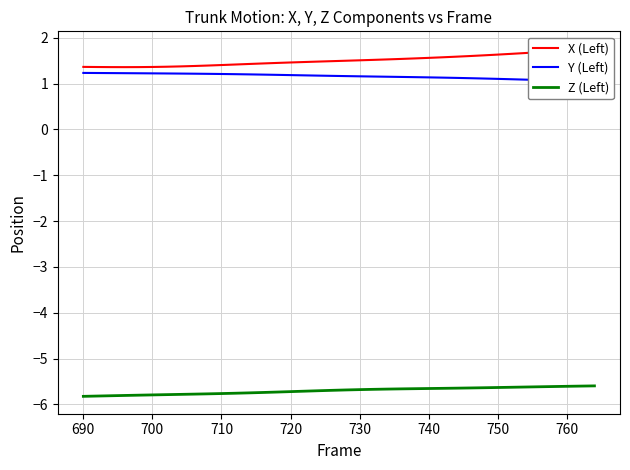

Does the chart display data point markers on the line(s)?

No